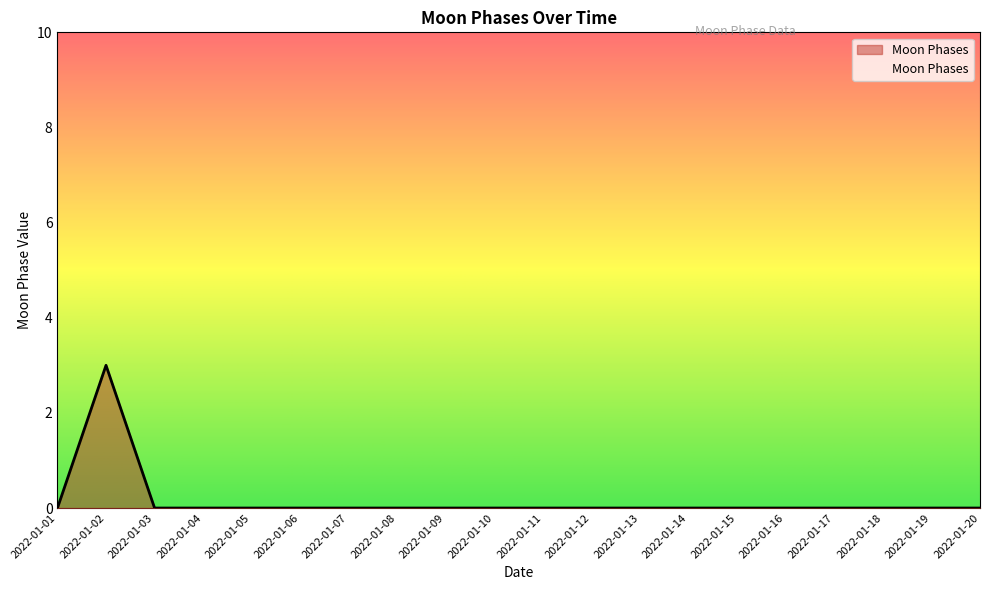

At which category does the chart reach its peak across all series?

2022-01-02